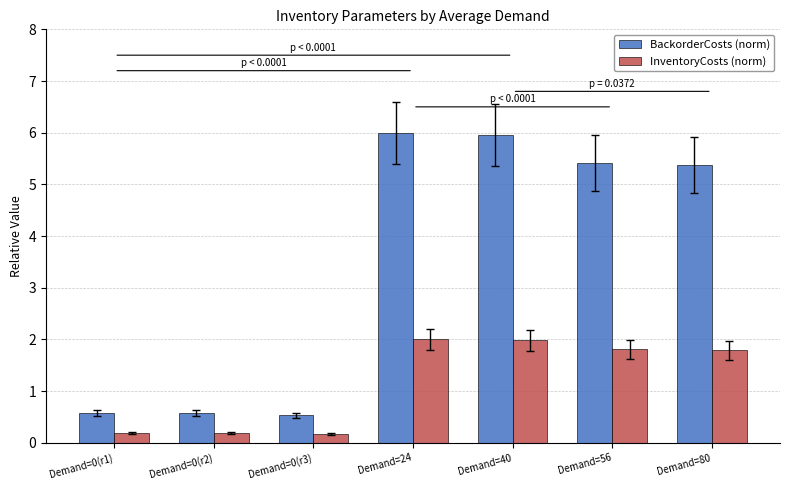

What is the lowest value of the BackorderCosts (norm) series?

0.5